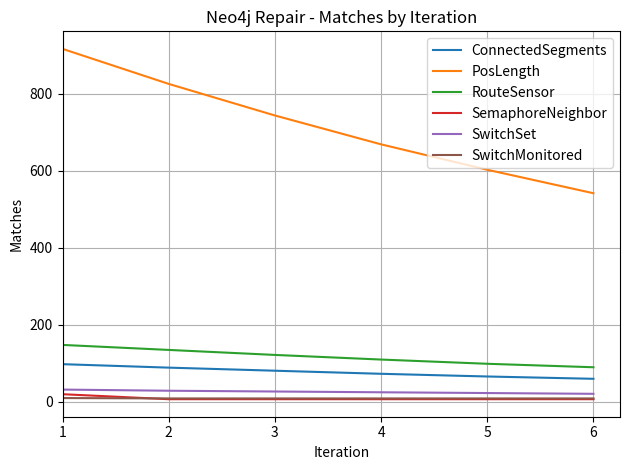

True or false: RouteSensor and SemaphoreNeighbor cross at least once.

False